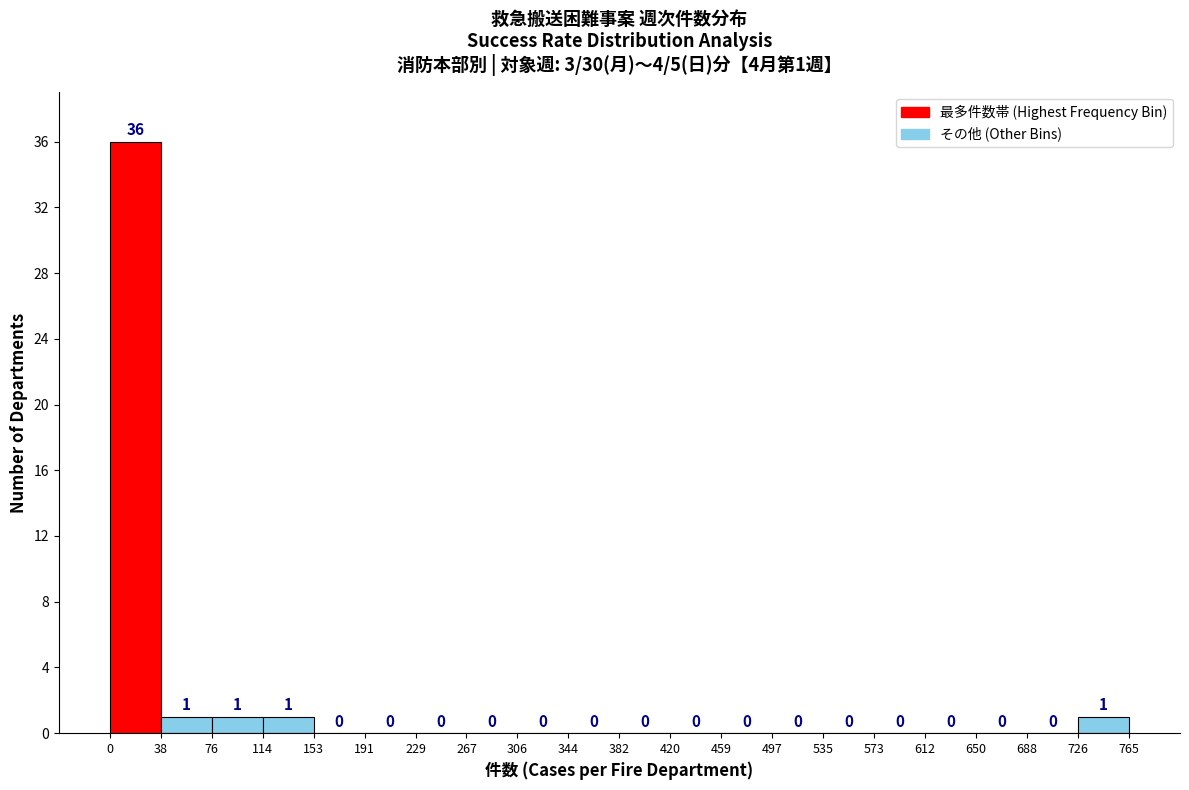

Which range on the x-axis has the tallest bar?

0 to 38